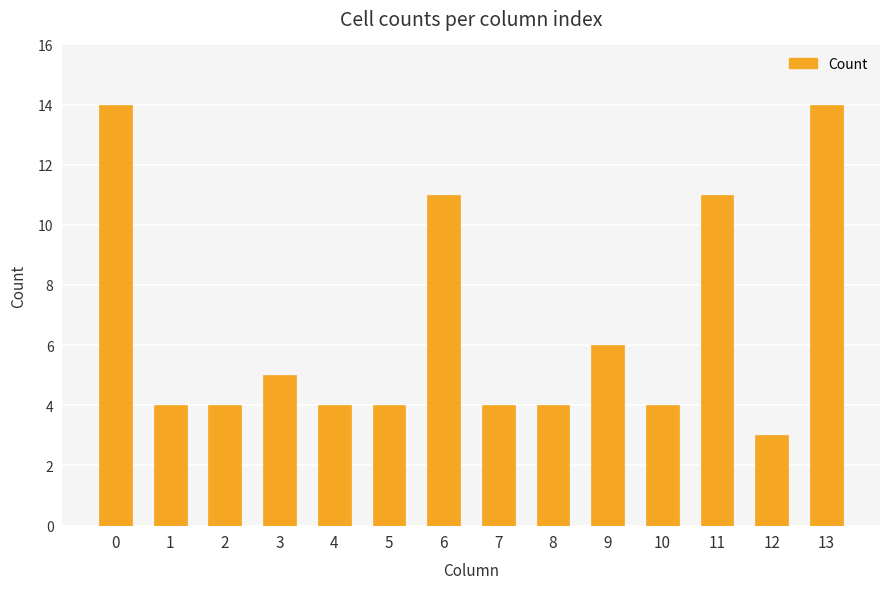

At which label is the value closest to 8?

9